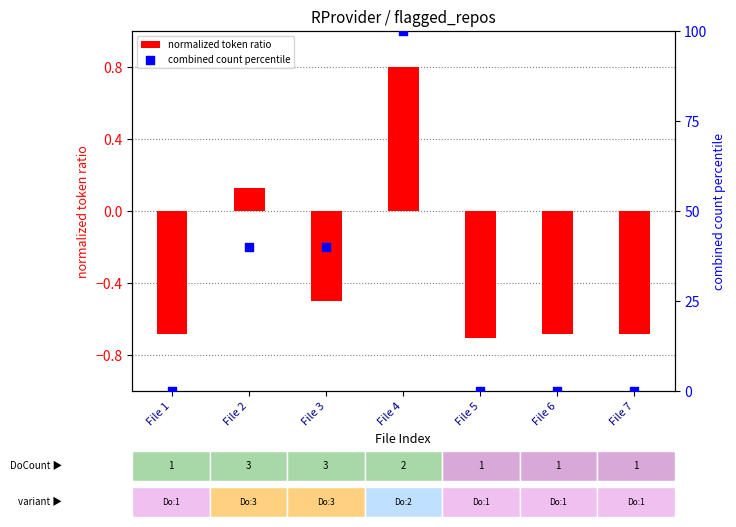

Which series has the largest Y range (max minus min)?

combined count percentile